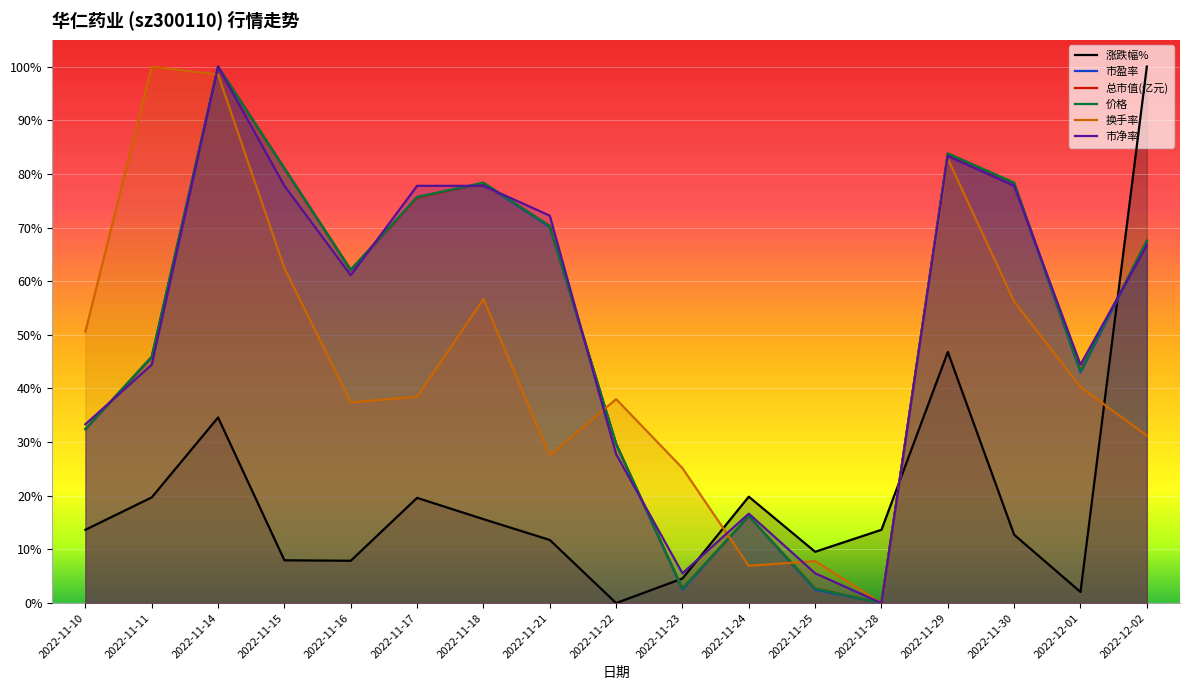

What is the sum of all 市盈率 values?

8.7